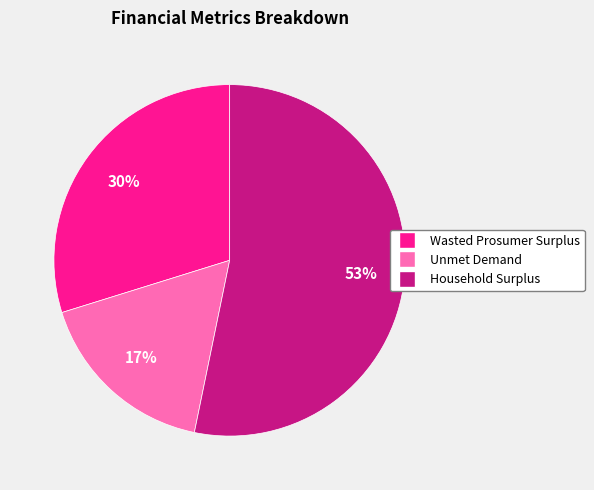

Which category has the biggest portion of the pie?

Household Surplus